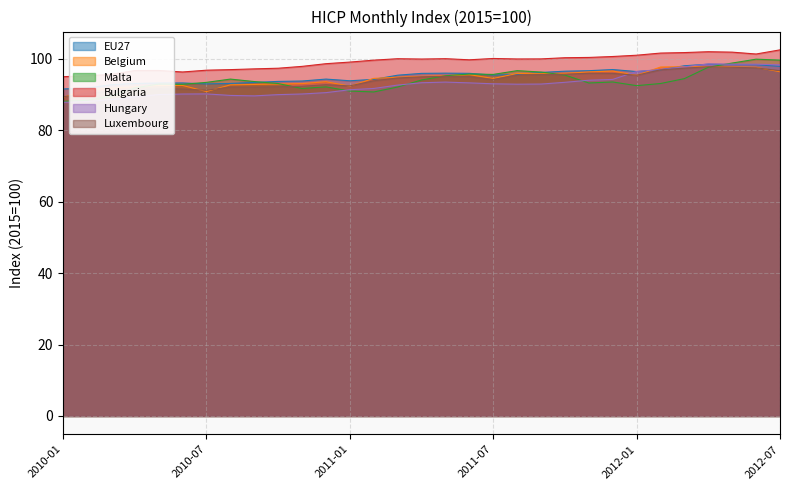

How many series are shown in this chart?

6